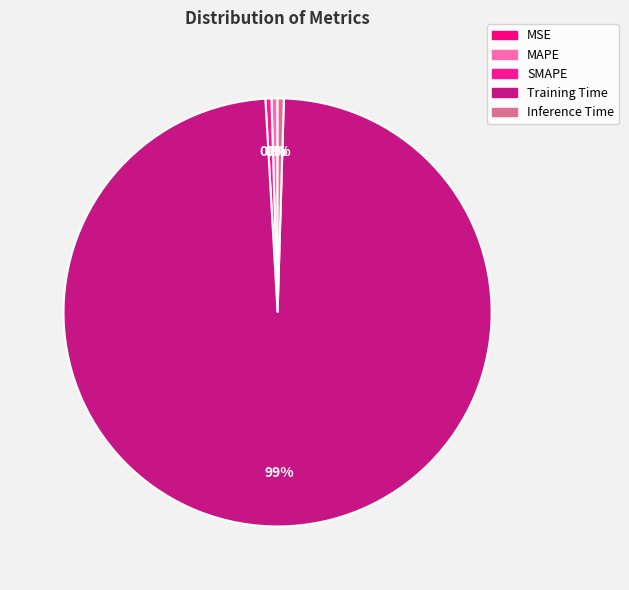

Which slice is the smallest?

MSE